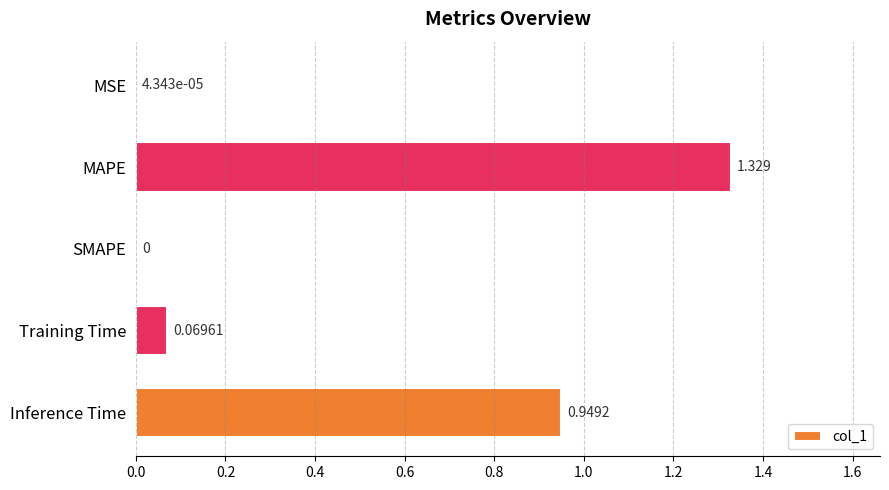

At which category does the chart reach its peak across all series?

MAPE